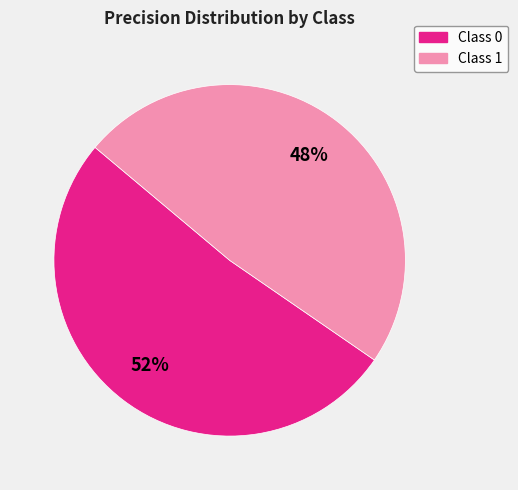

To the nearest percent, what is the average slice percentage?

50%